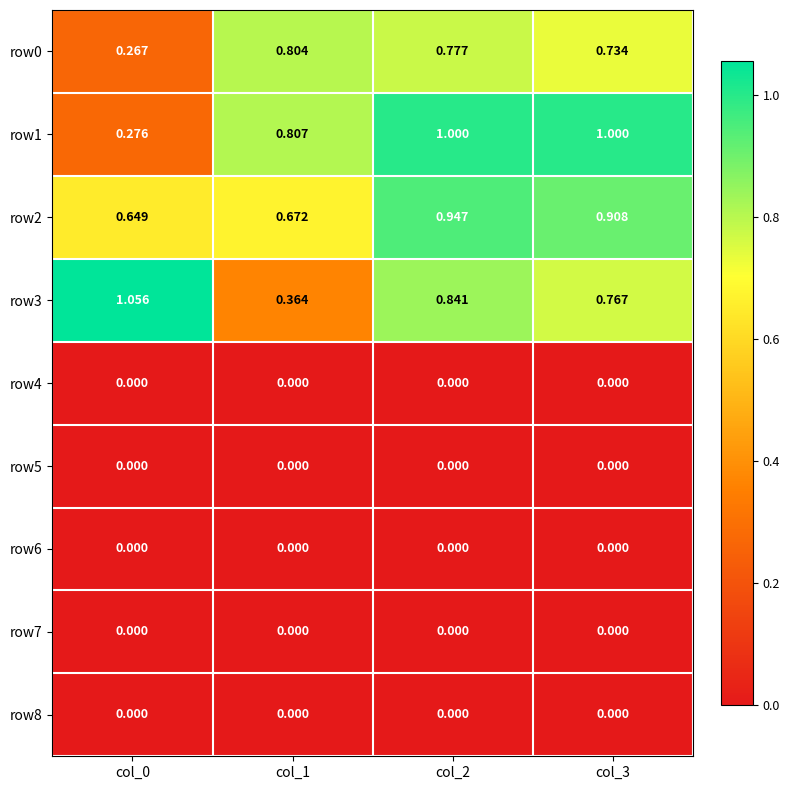

How many data points does each series have?

4